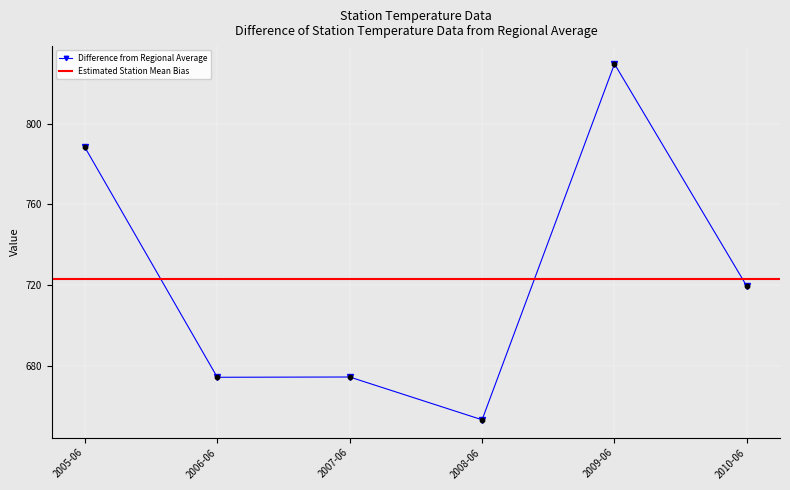

True or false: Difference from Regional Average has a value of 674.2 at 2006-06.

True